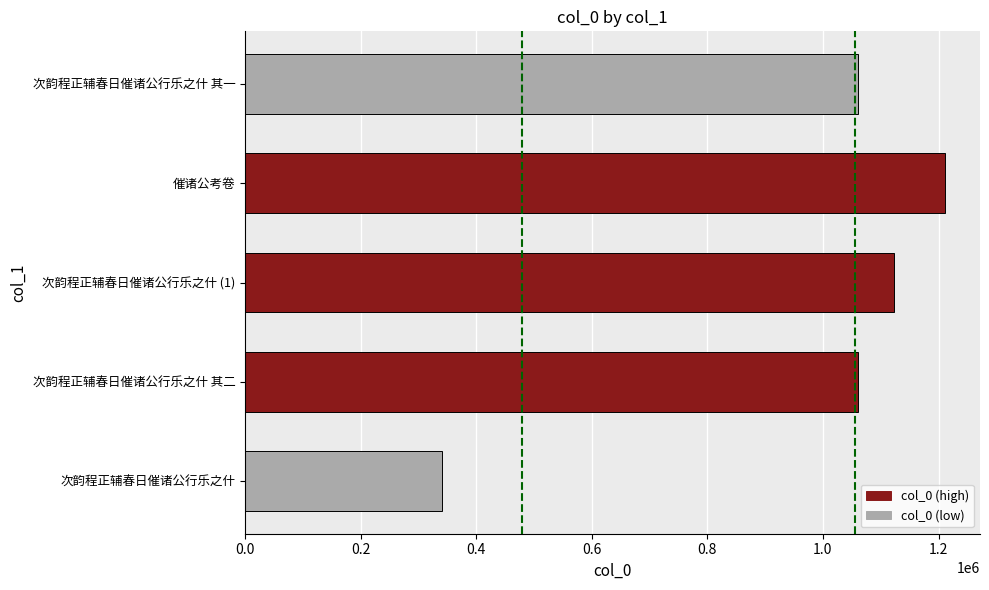

How many bars are there in total?

5